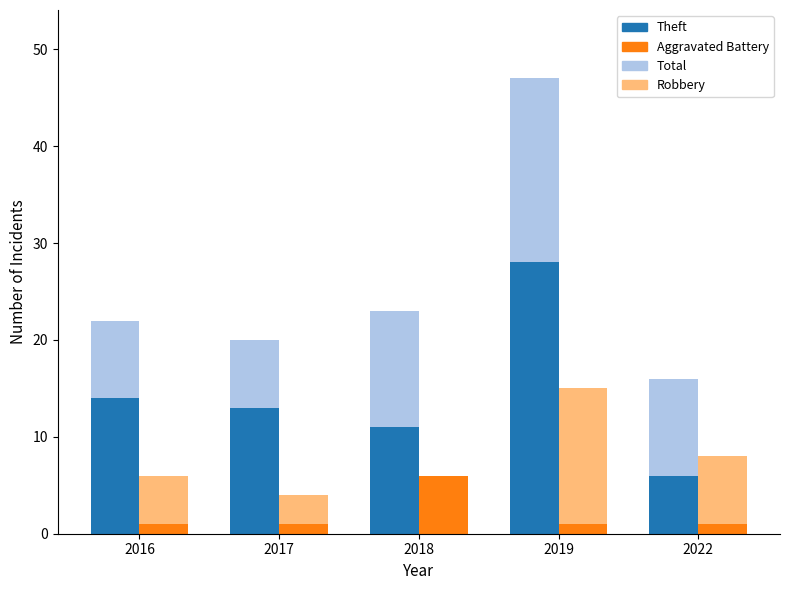

How many data points does each series have?

5